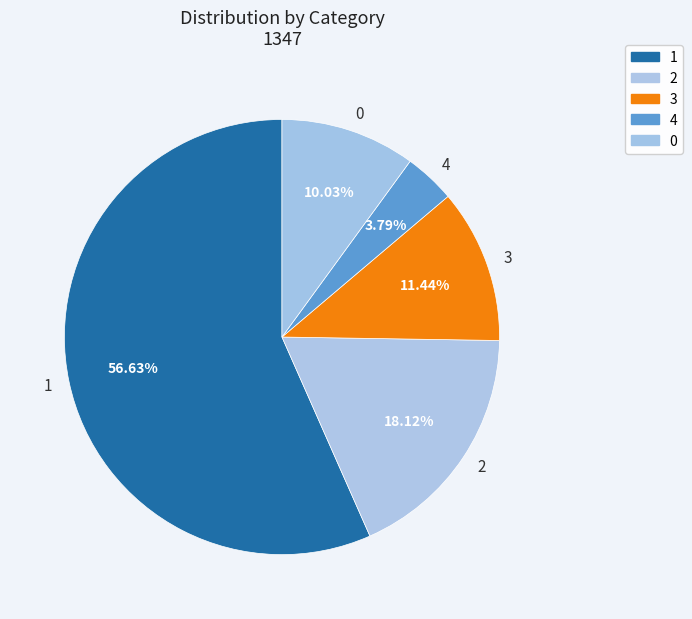

How much of the chart is everything except 0?

90.0%